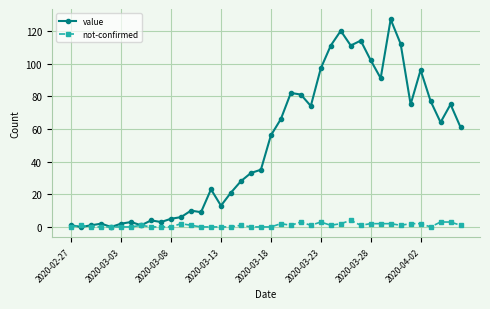

What is the value of the value point at the 30th from the left?

114